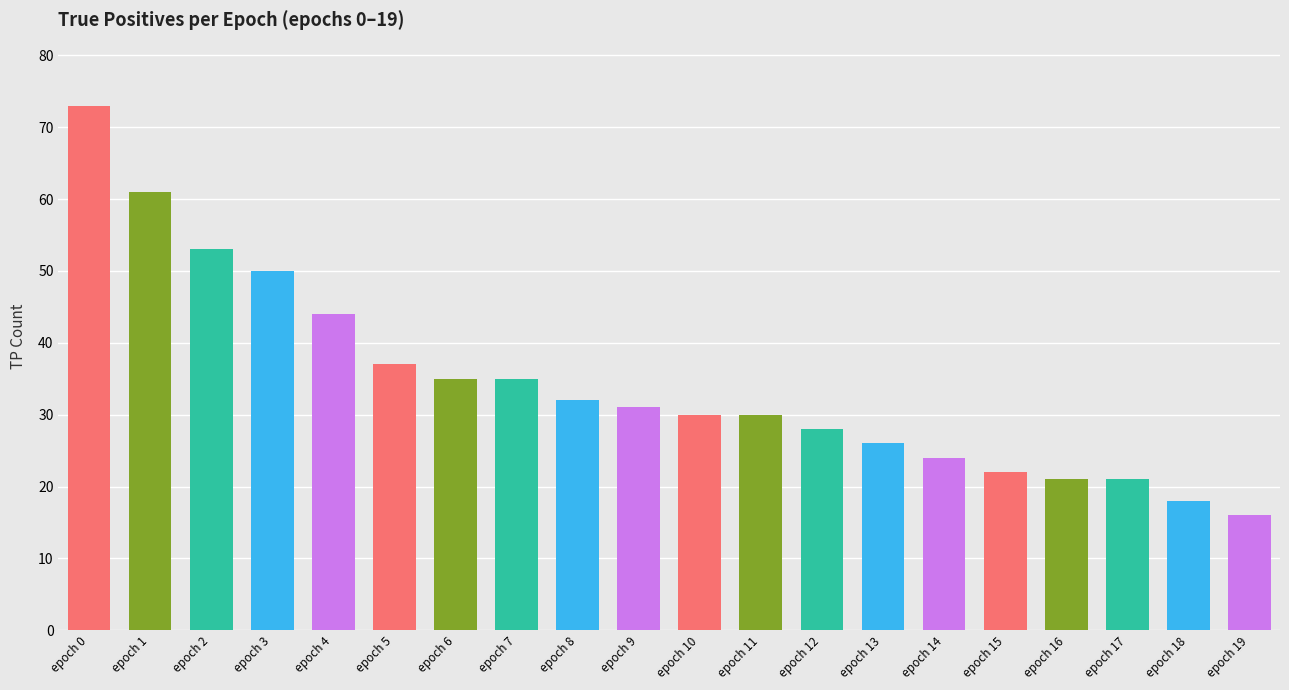

Reading left to right, what are all the values shown in this chart?

73	61	53	50	44	37	35	35	32	31	30	30	28	26	24	22	21	21	18	16